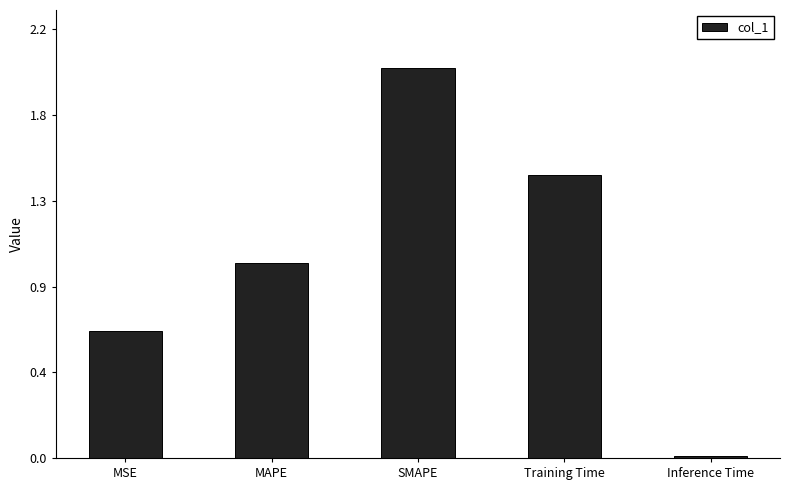

Are the bars horizontal?

No